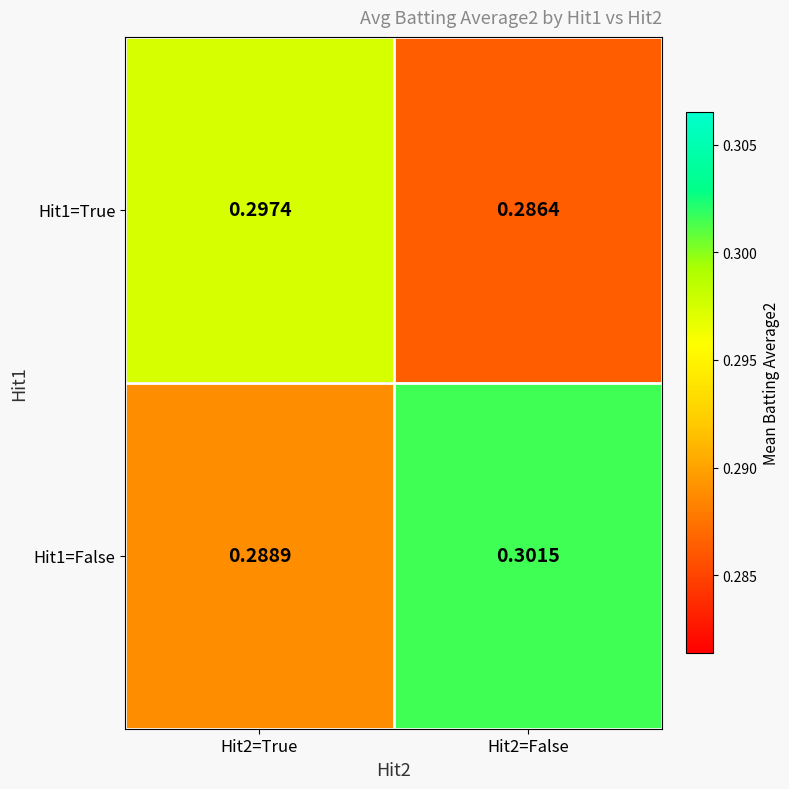

Is the value of Hit1=True at Hit2=False greater than the value of Hit1=False at Hit2=False?

No